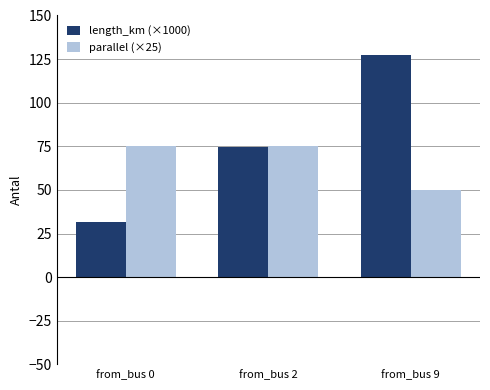

Which series changed the most between from_bus 2 and from_bus 9?

length_km (×1000)